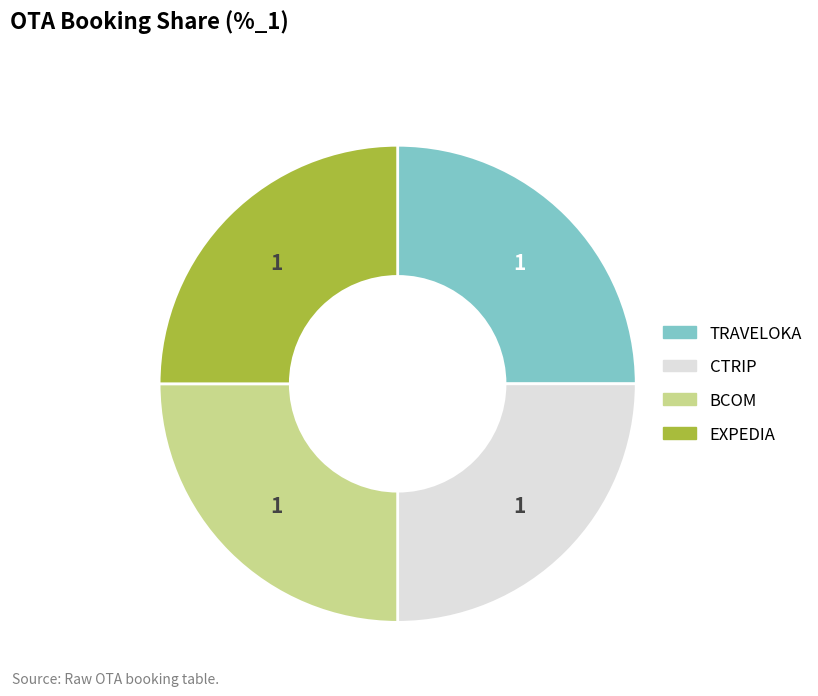

Is there any slice that represents more than half of the pie?

No